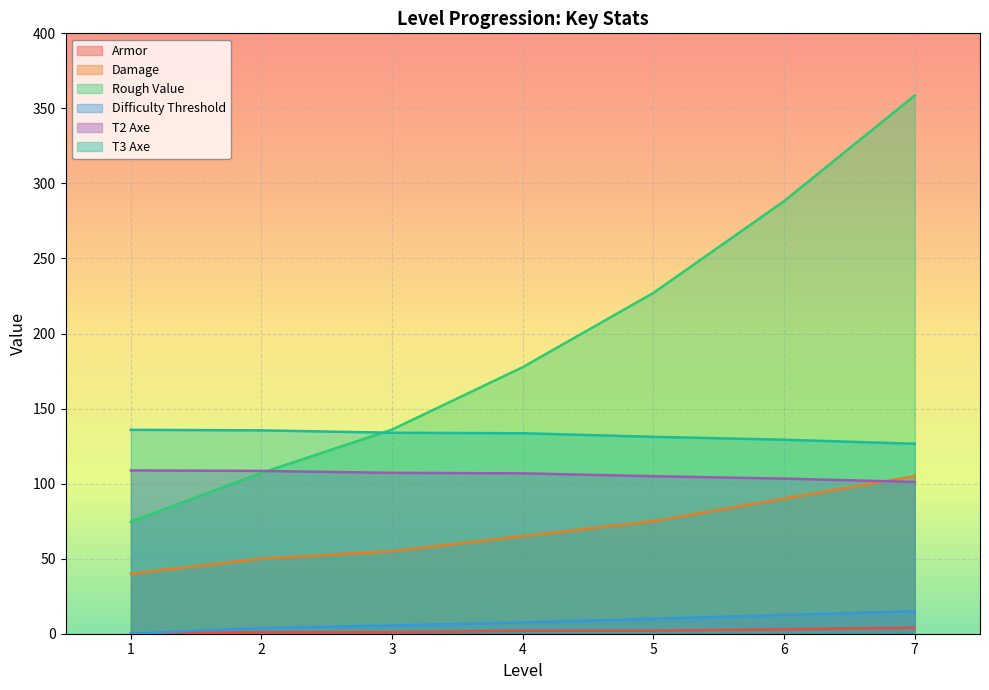

At how many categories does at least one series exceed 185?

3